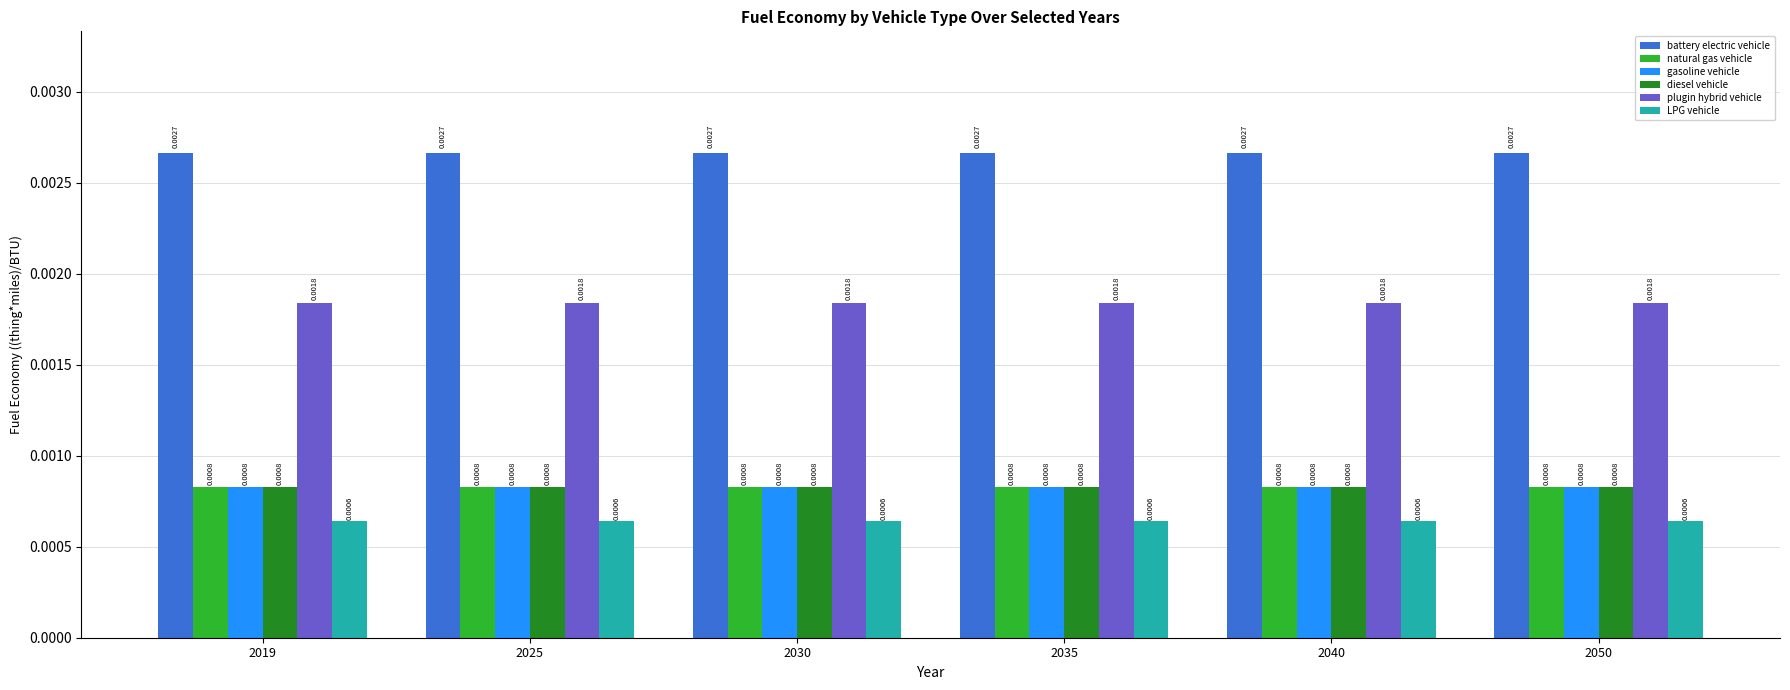

Is the value of LPG vehicle at 2040 greater than the value of battery electric vehicle at 2050?

No